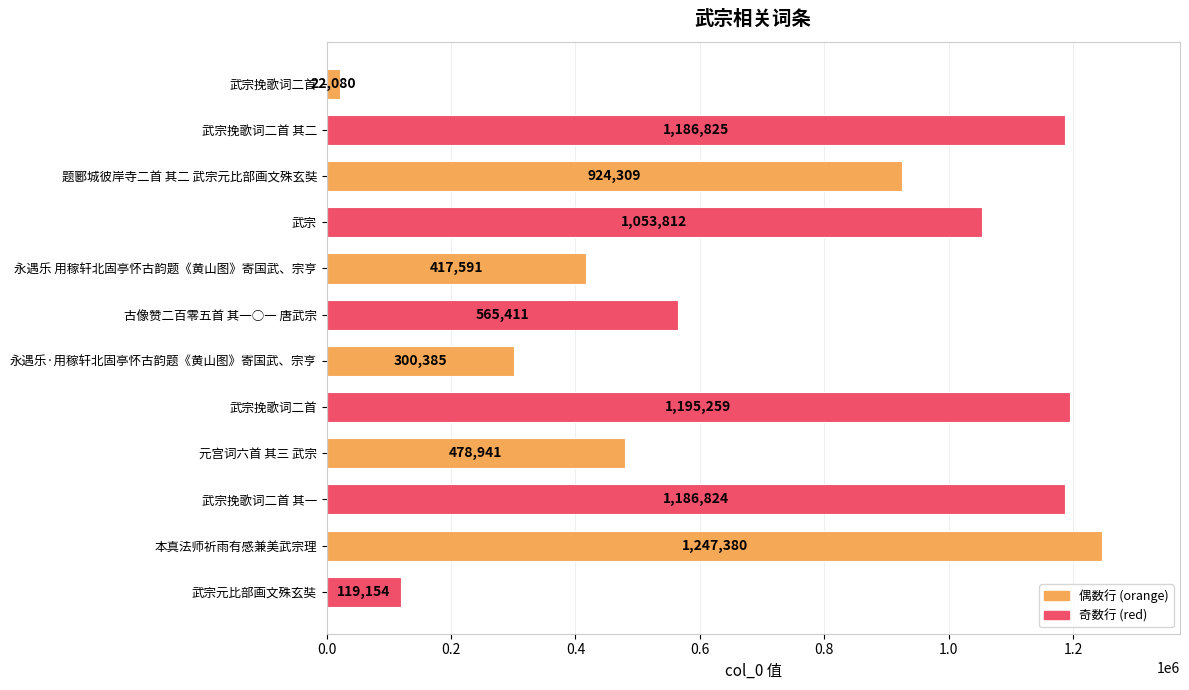

How many distinct data groups are displayed?

1